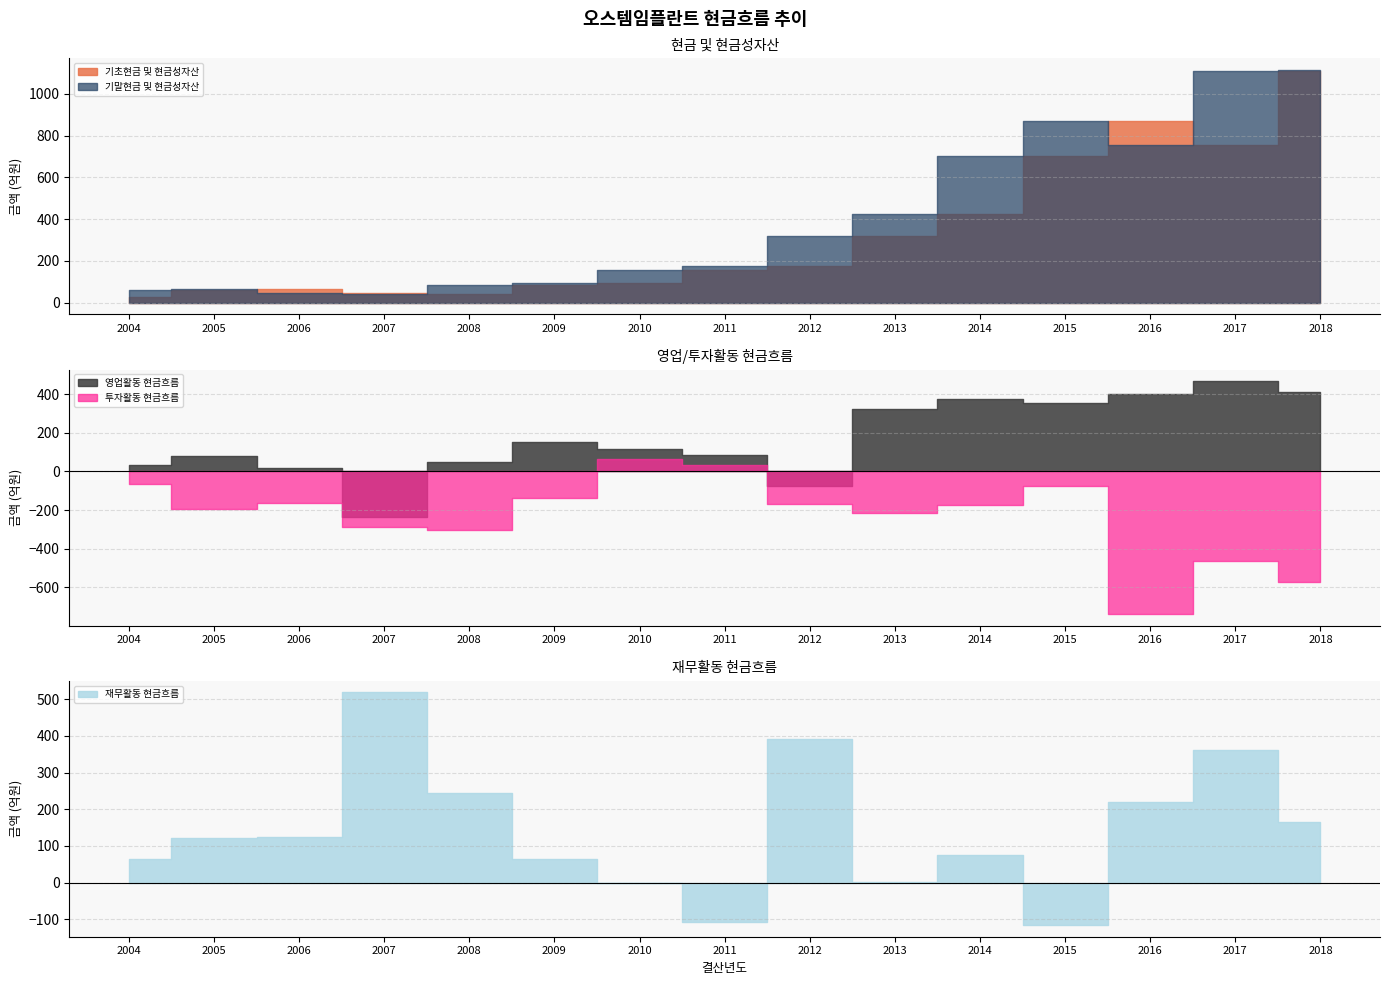

At how many categories does at least one series exceed -635?

15